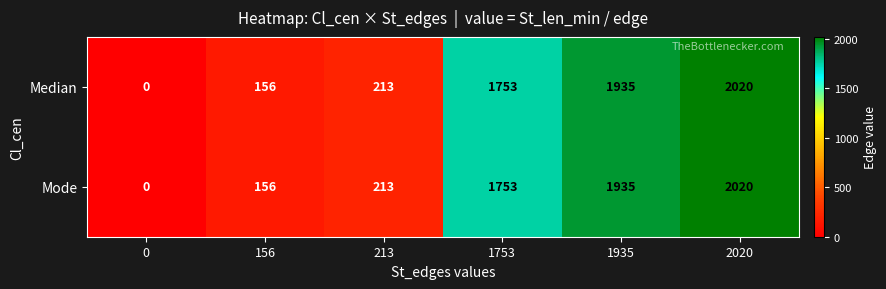

The value of Median at 1753 is 528. True or false?

False